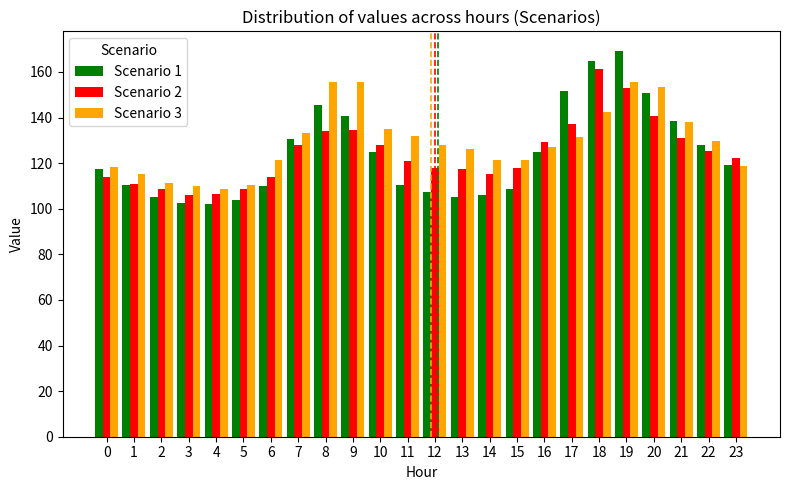

Which series changed the most between 17 and 19?

Scenario 3